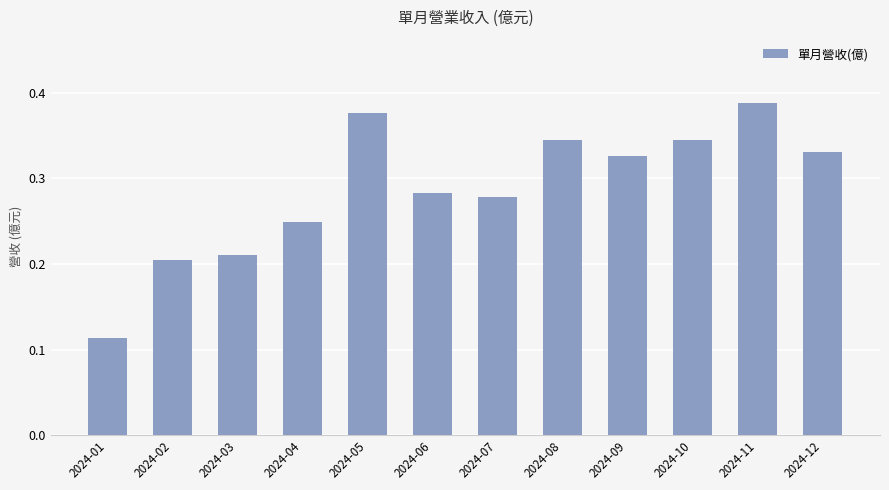

Which has a higher value, 2024-07 or 2024-02?

2024-07